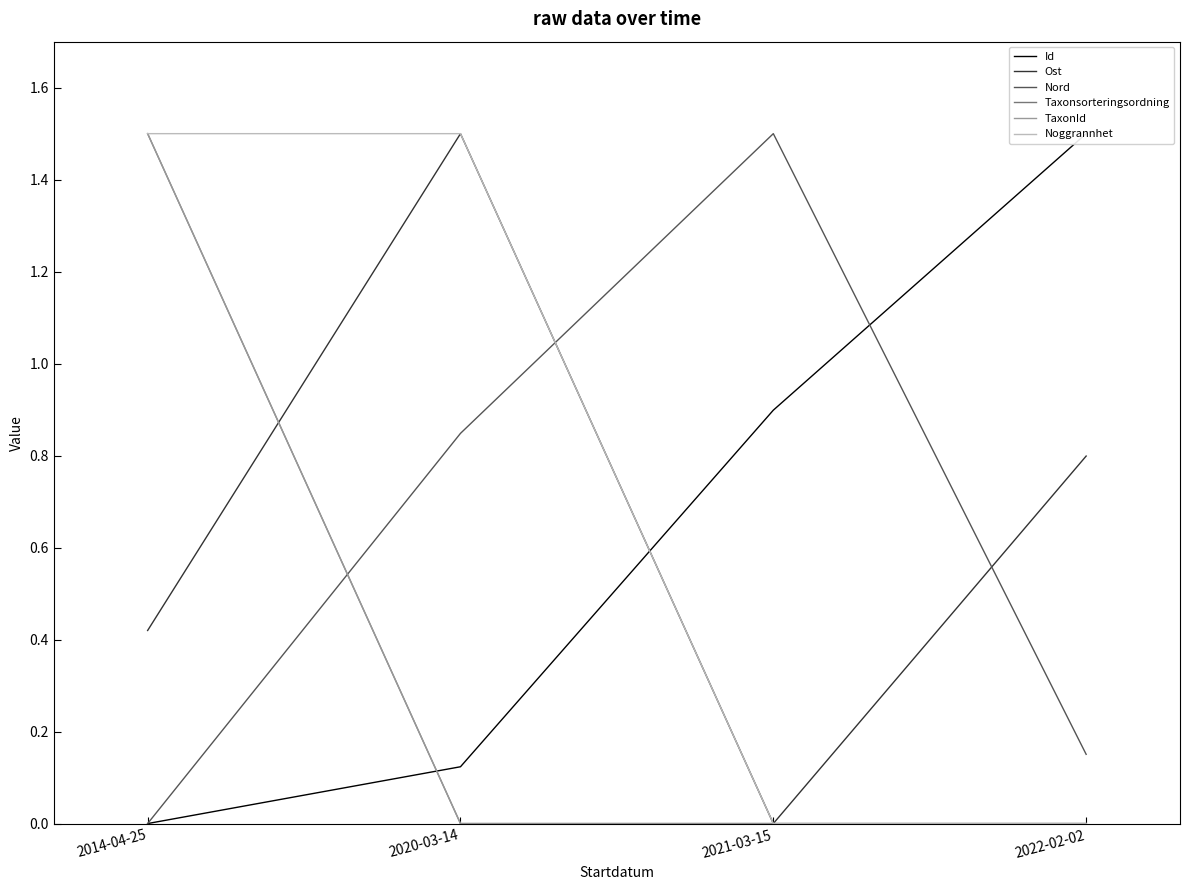

Where is Ost nearest to the value 0?

2021-03-15